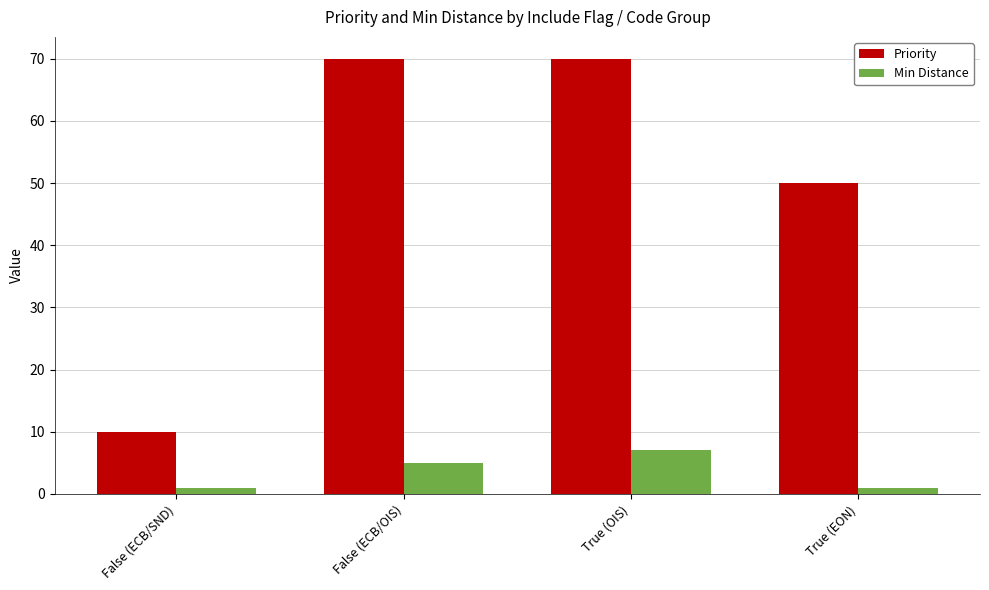

True or false: Min Distance has a value of 9 at False (ECB/OIS).

False